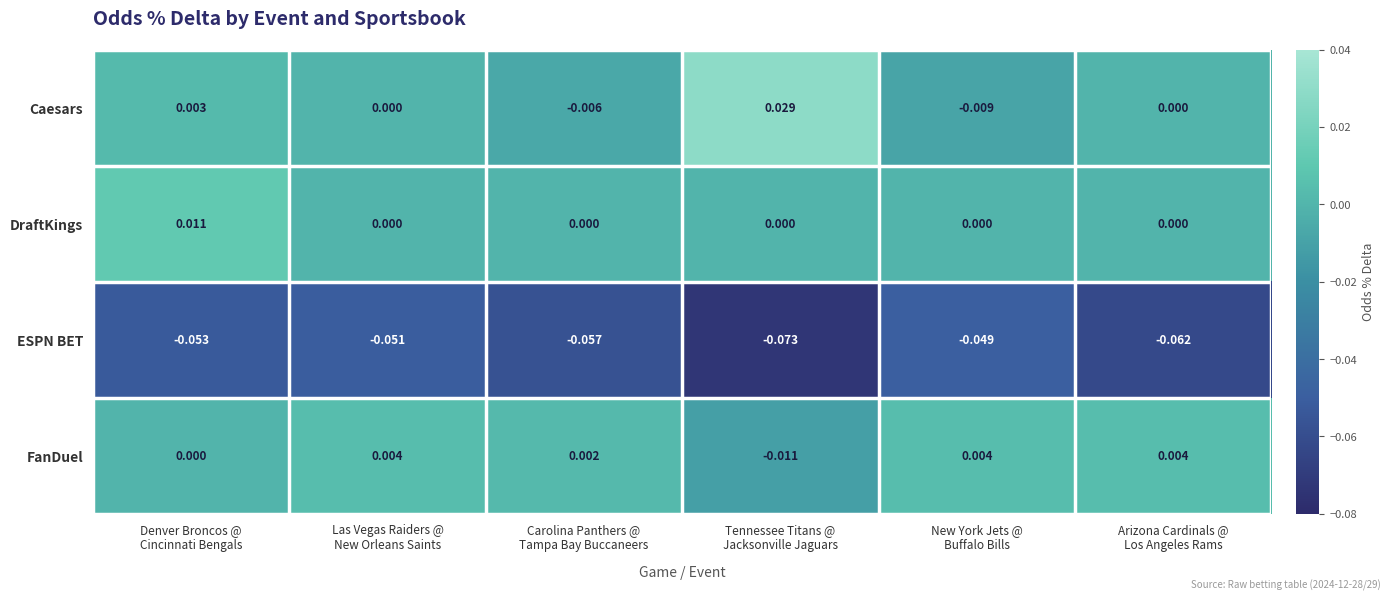

Which series has the largest total across all categories?

Caesars